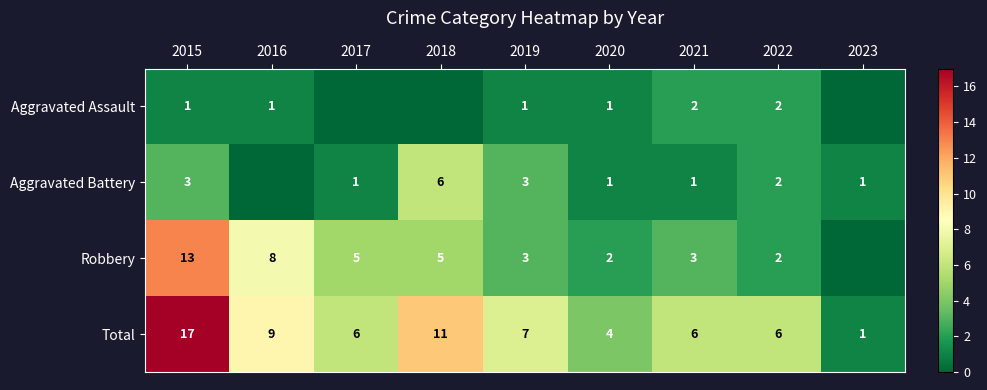

What is the difference between the maximum and minimum values in the Total series?

16